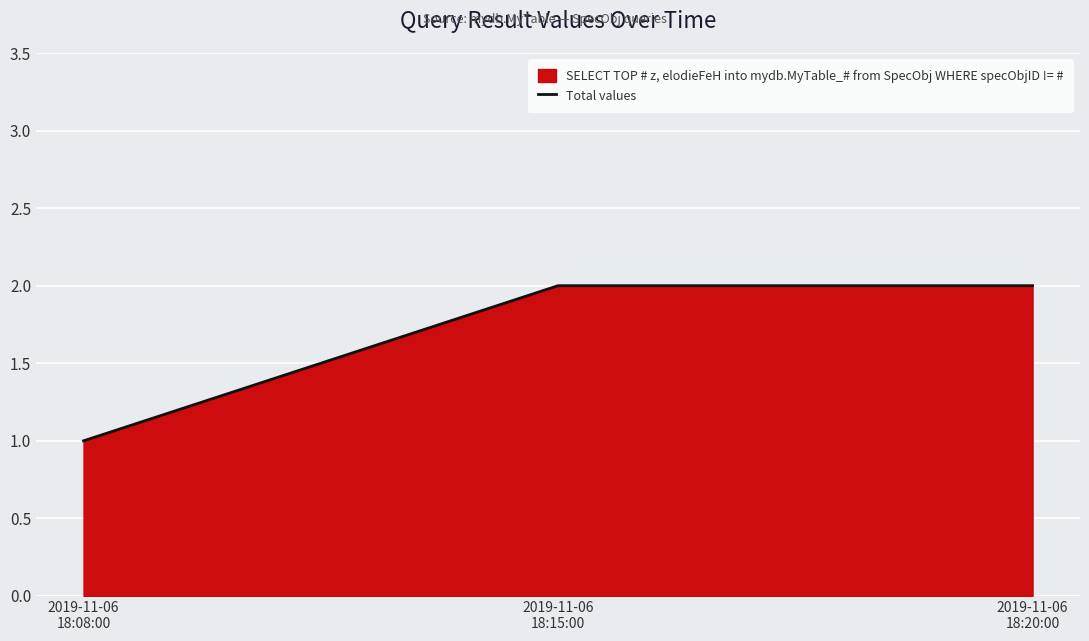

What is the sum of the values at 2019-11-06
18:15:00 and 2019-11-06
18:08:00?

3